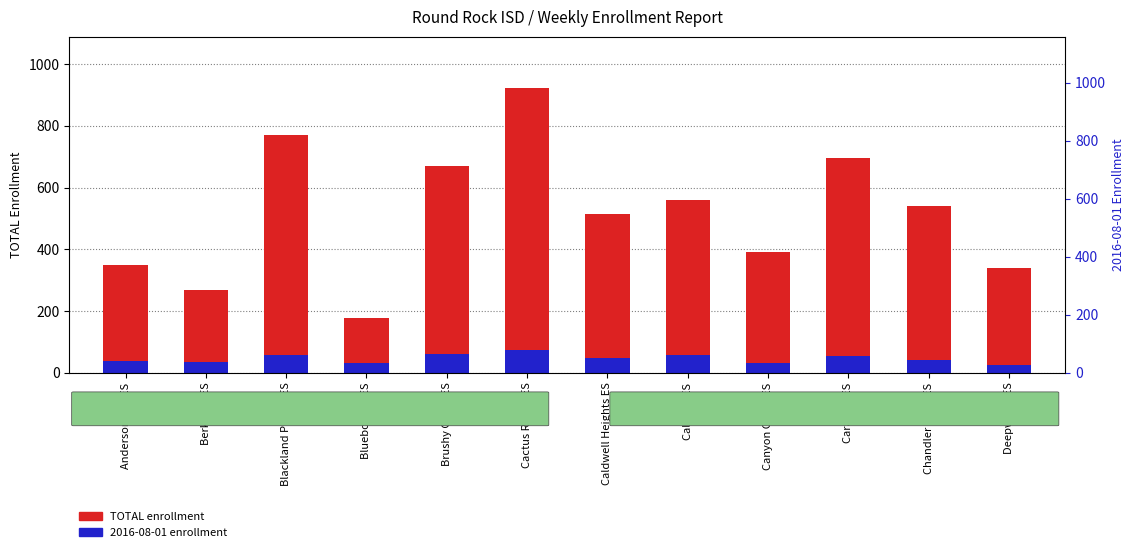

What position from the right is Berkman ES?

11